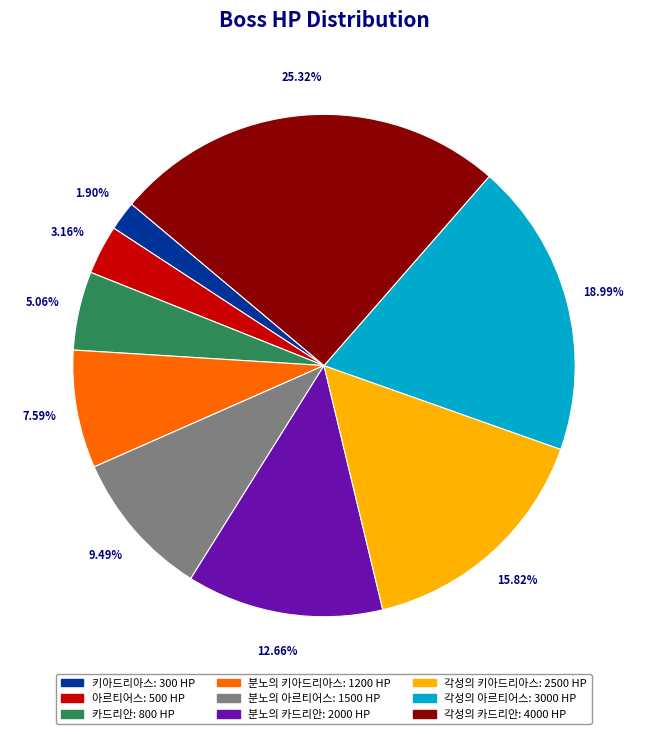

What percentage is NOT represented by 아르티어스?

96.8%